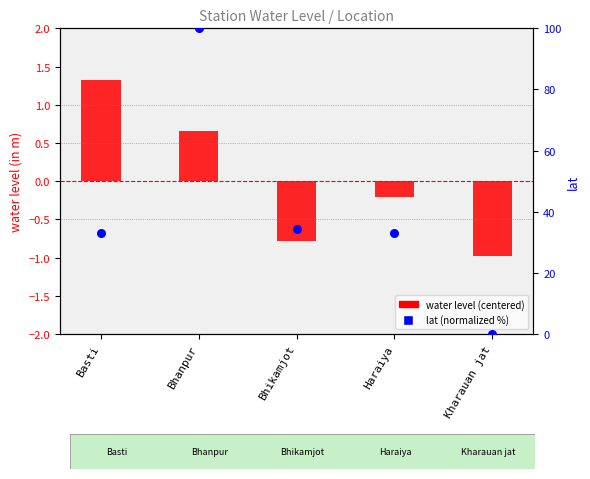

Which series contains the highest Y value?

lat (normalized %)